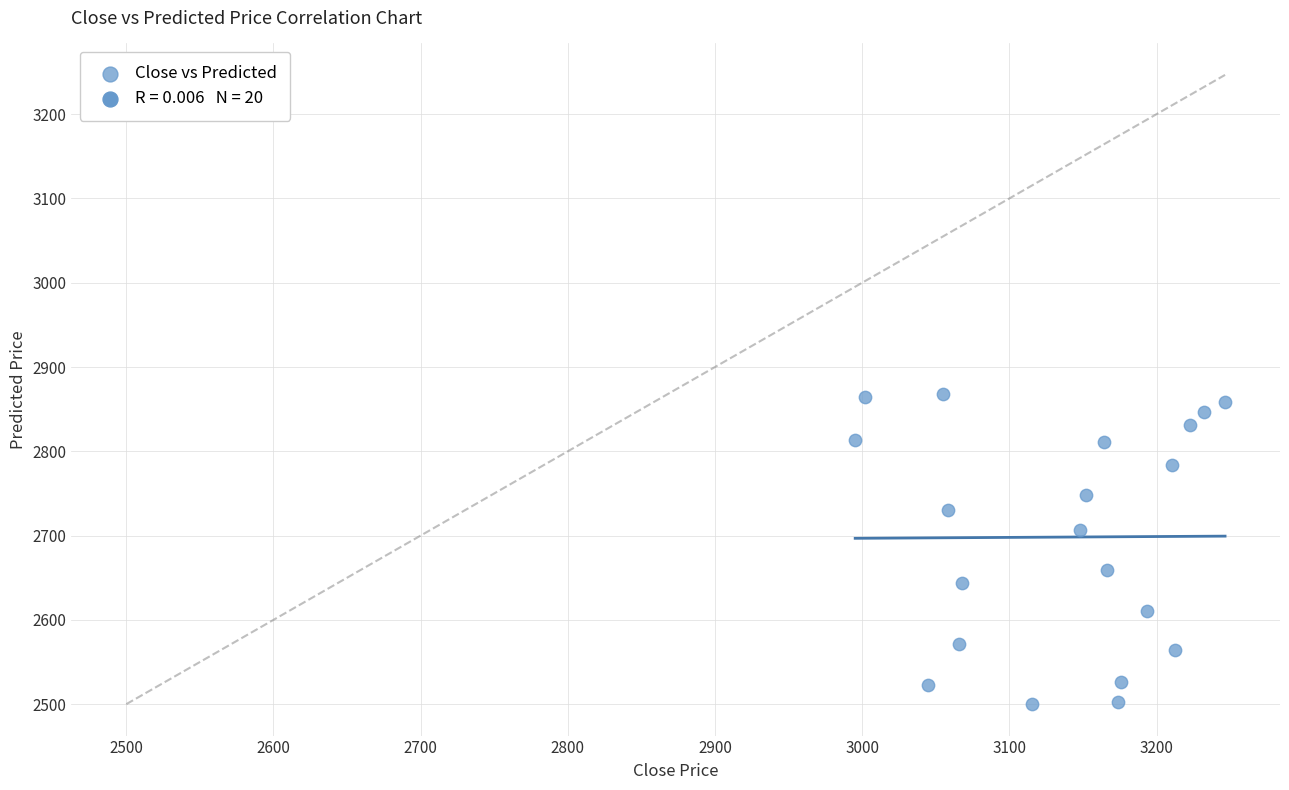

What is the range of X values (max minus min)?

251.2